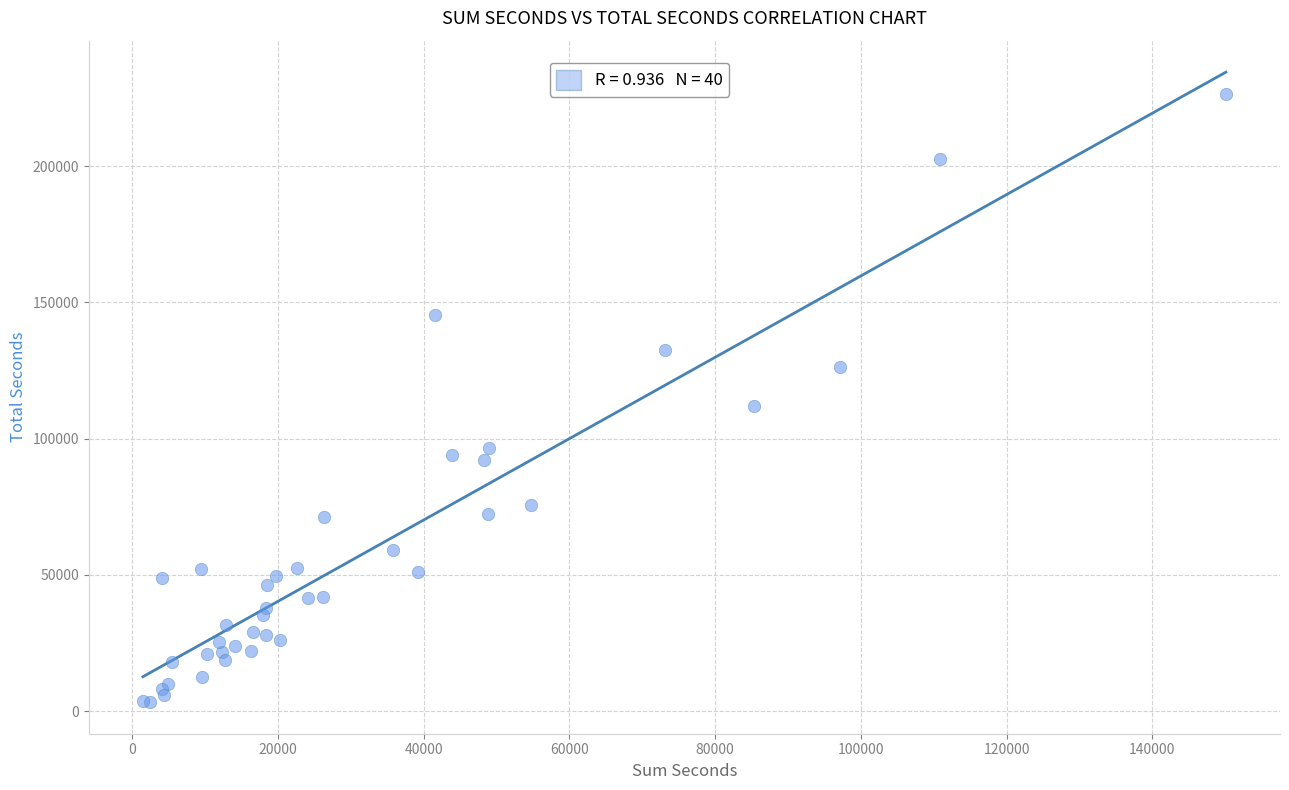

What Y value in the scatter plot is closest to 114959?

112131